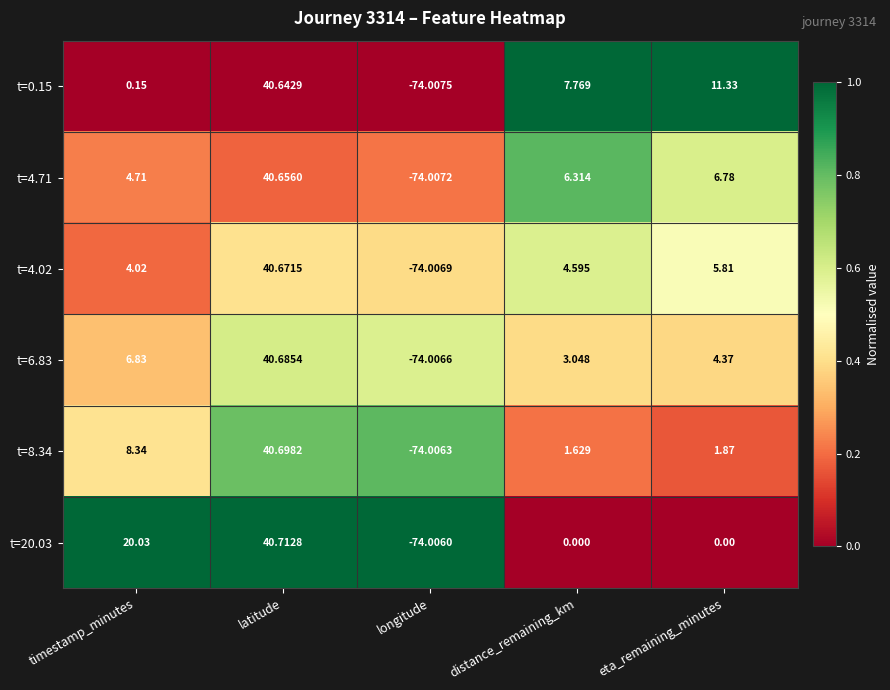

Which category has the lowest value across all series?

longitude